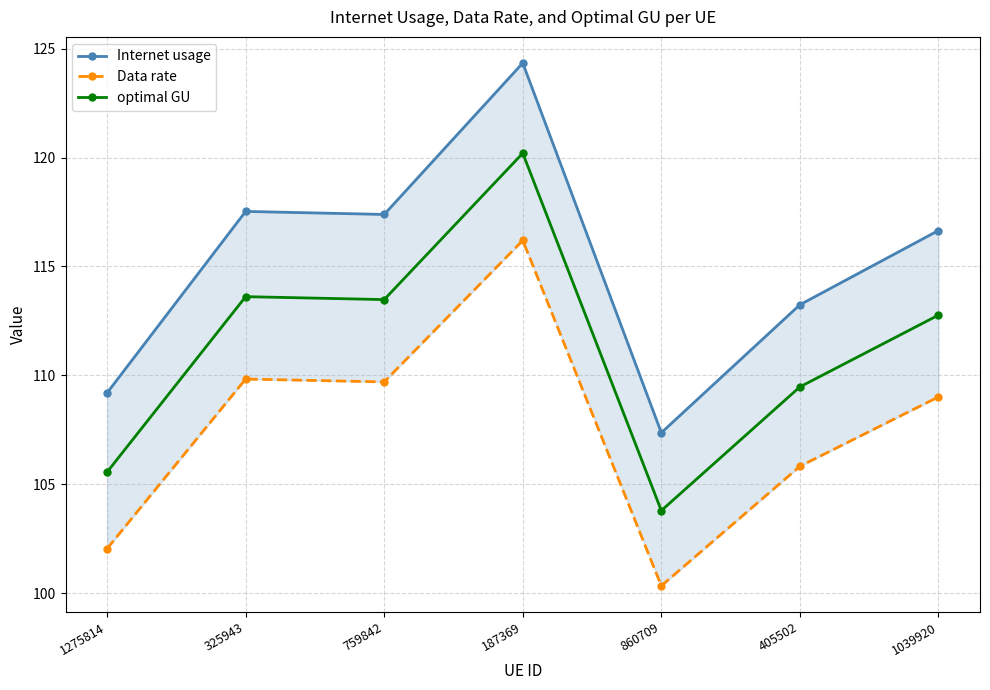

Is the value of optimal GU at 187369 greater than the value of Data rate at 187369?

Yes